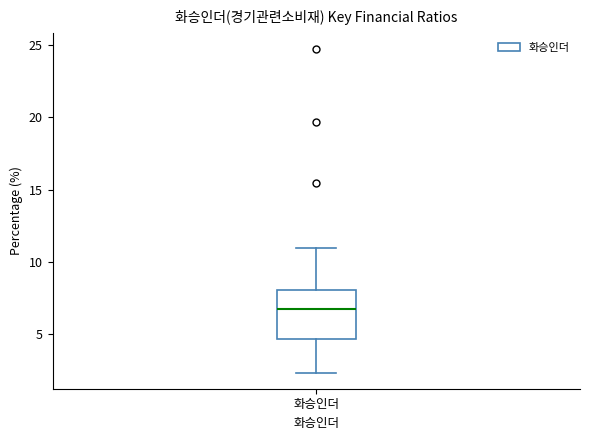

Where does the median line of the box for 화승인더 sit on the y-axis? The values are not printed on the chart, so give them approximately, as read against the axis.

6.5